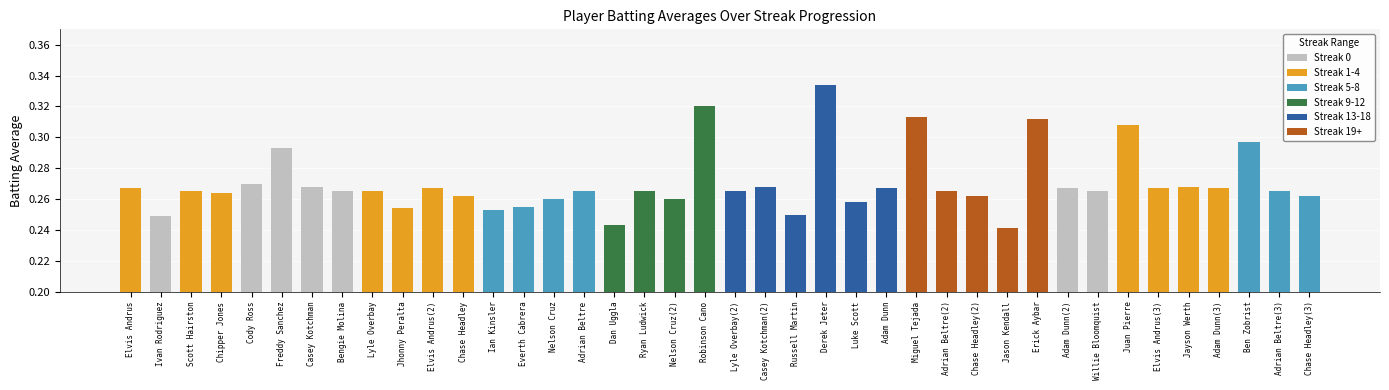

True or false: the data shows 0.3 at Lyle Overbay.

True